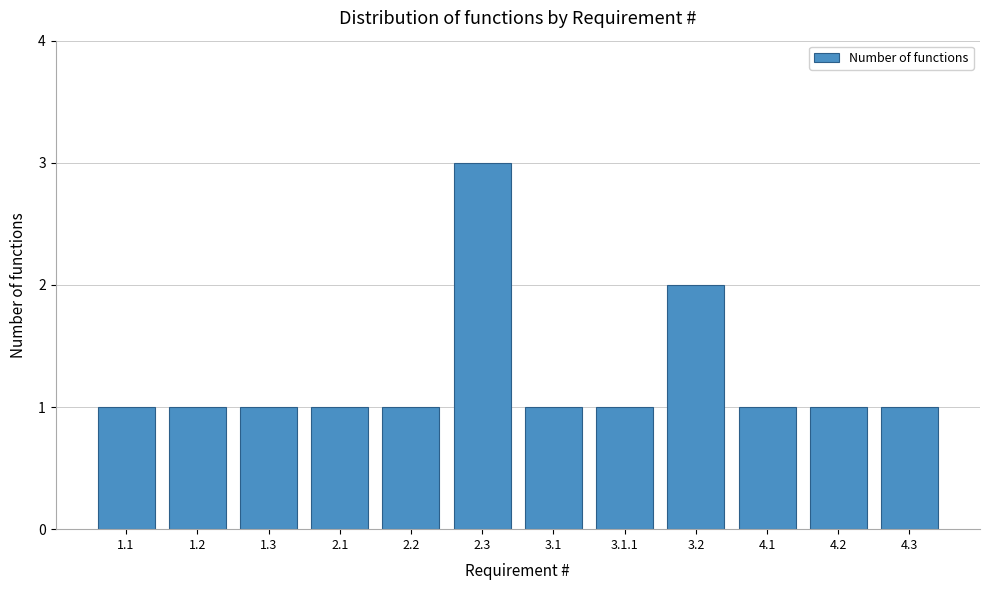

Reading left to right, what are all the values shown in this chart?

1.1=1	1.2=1	1.3=1	2.1=1	2.2=1	2.3=3	3.1=1	3.1.1=1	3.2=2	4.1=1	4.2=1	4.3=1